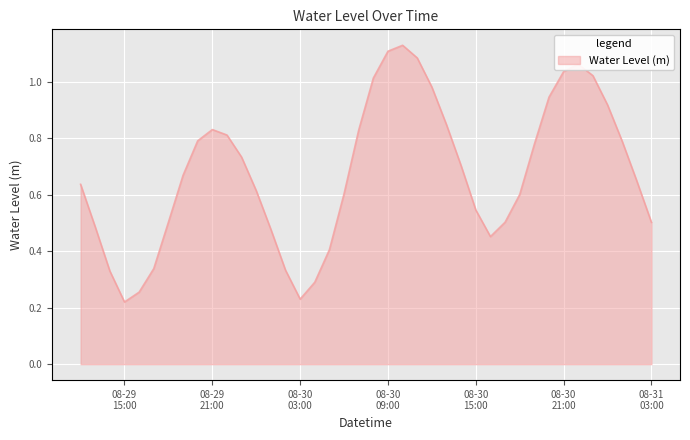

List the labels in order of value, smallest first.

2023-08-29 15:00:00, 2023-08-30 03:00:00, 2023-08-29 16:00:00, 2023-08-30 04:00:00, 2023-08-29 14:00:00, 2023-08-30 02:00:00, 2023-08-29 17:00:00, 2023-08-30 05:00:00, 2023-08-30 16:00:00, 2023-08-30 01:00:00, 2023-08-29 13:00:00, 2023-08-31 03:00:00, 2023-08-29 18:00:00, 2023-08-30 17:00:00, 2023-08-30 15:00:00, 2023-08-30 18:00:00, 2023-08-30 06:00:00, 2023-08-30 00:00:00, 2023-08-29 12:00:00, 2023-08-31 02:00:00, 2023-08-29 19:00:00, 2023-08-30 14:00:00, 2023-08-29 23:00:00, 2023-08-30 19:00:00, 2023-08-31 01:00:00, 2023-08-29 20:00:00, 2023-08-29 22:00:00, 2023-08-30 07:00:00, 2023-08-29 21:00:00, 2023-08-30 13:00:00, 2023-08-31 00:00:00, 2023-08-30 20:00:00, 2023-08-30 12:00:00, 2023-08-30 08:00:00, 2023-08-30 23:00:00, 2023-08-30 21:00:00, 2023-08-30 22:00:00, 2023-08-30 11:00:00, 2023-08-30 09:00:00, 2023-08-30 10:00:00